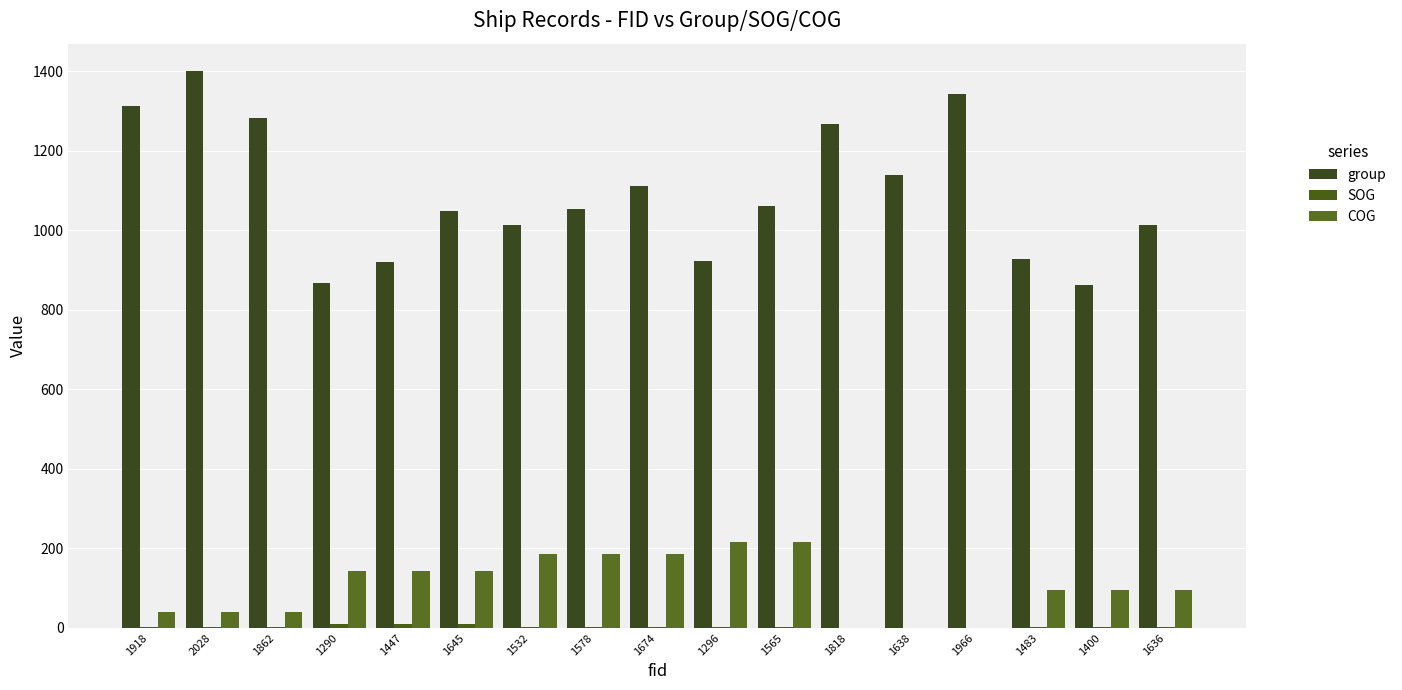

What is the difference between the maximum and minimum values in the group series?

537.0